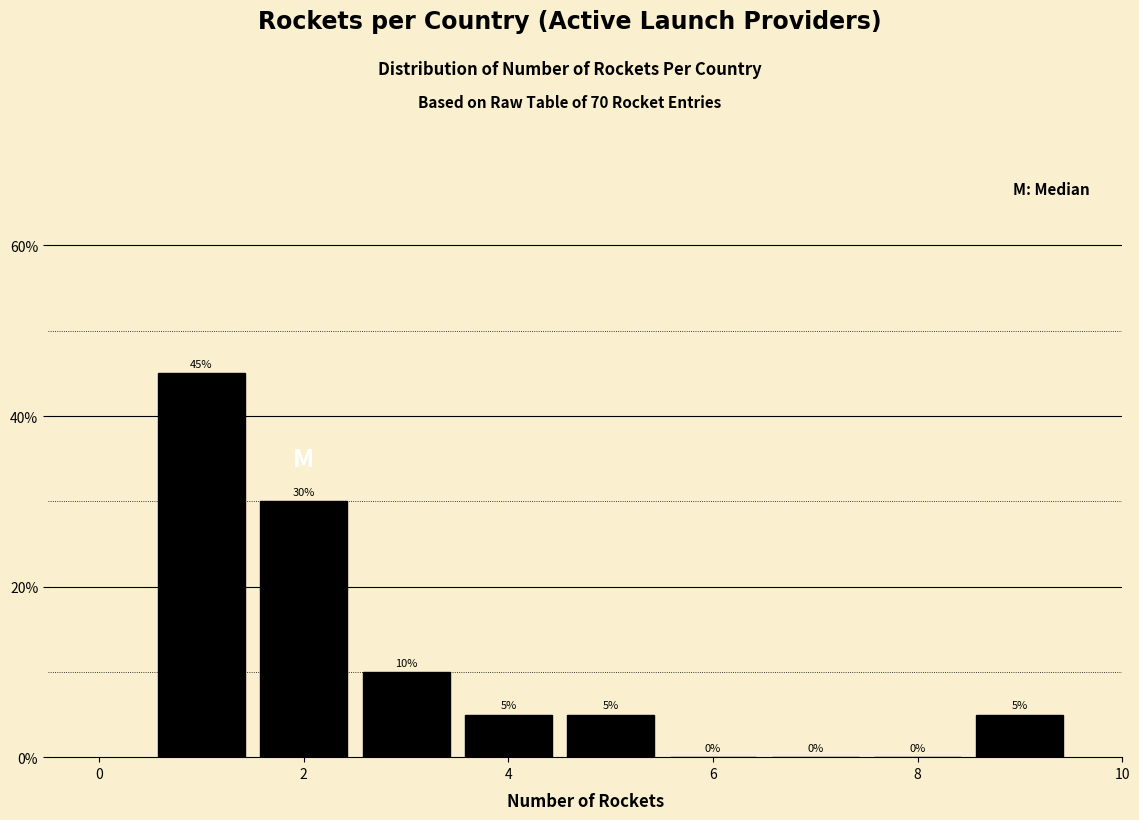

Over which range of the x-axis is the bar tallest?

0.5 to 1.5